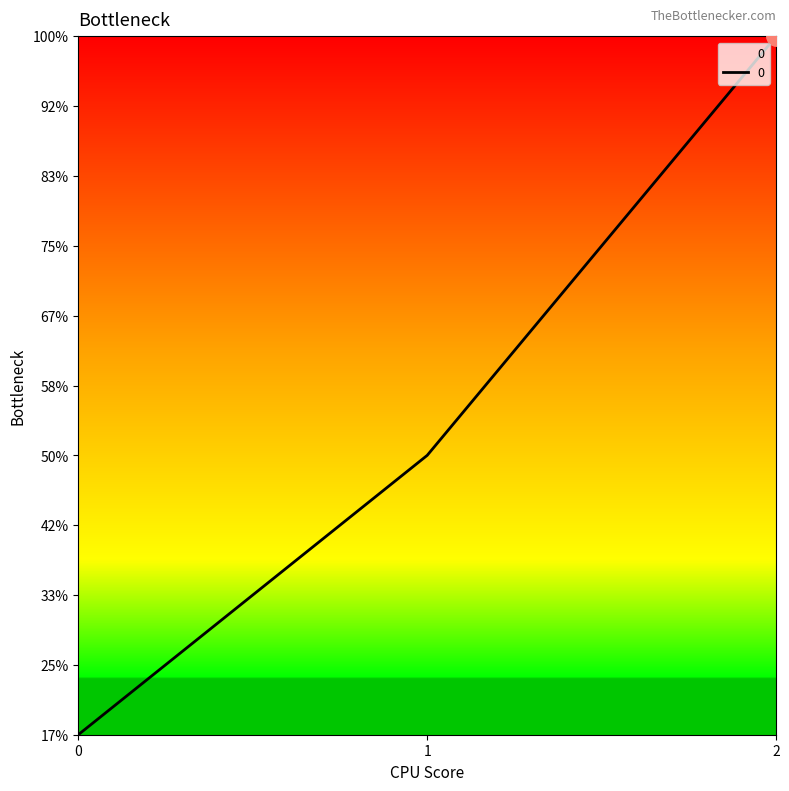

How many lines are shown in the chart?

1